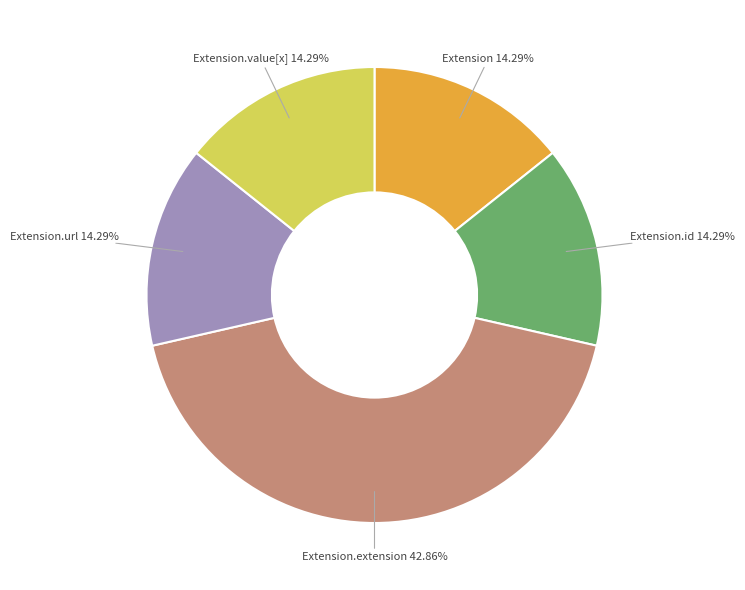

Which category has the biggest portion of the pie?

Extension.extension